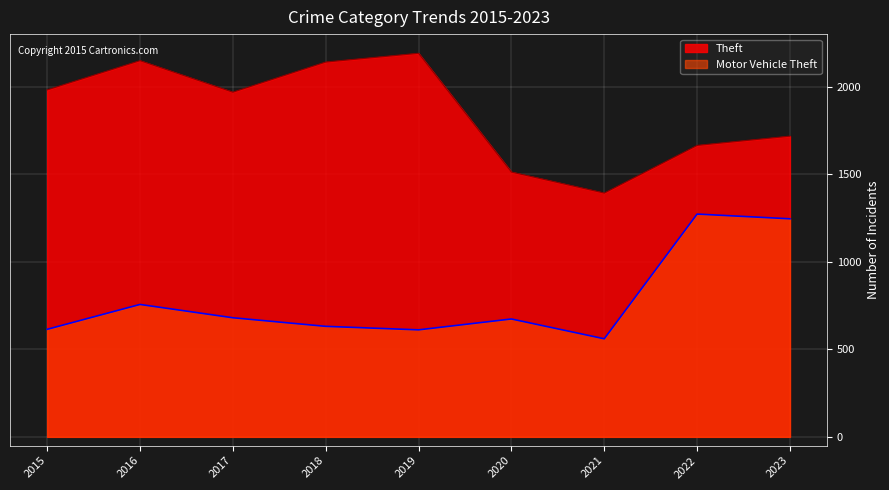

At which category does Theft reach its first local peak?

2016